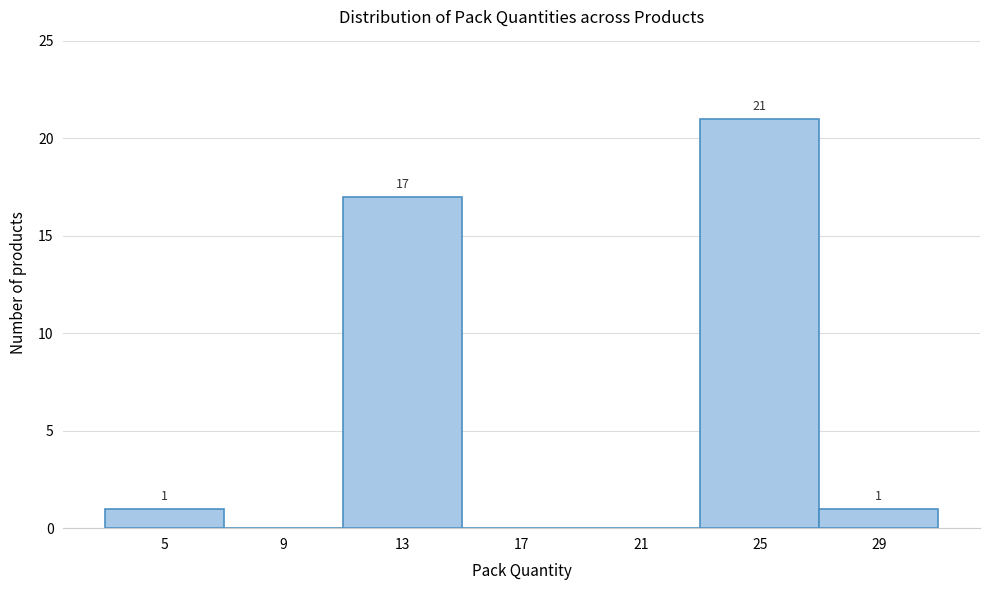

Which range on the x-axis has the tallest bar?

23 to 27